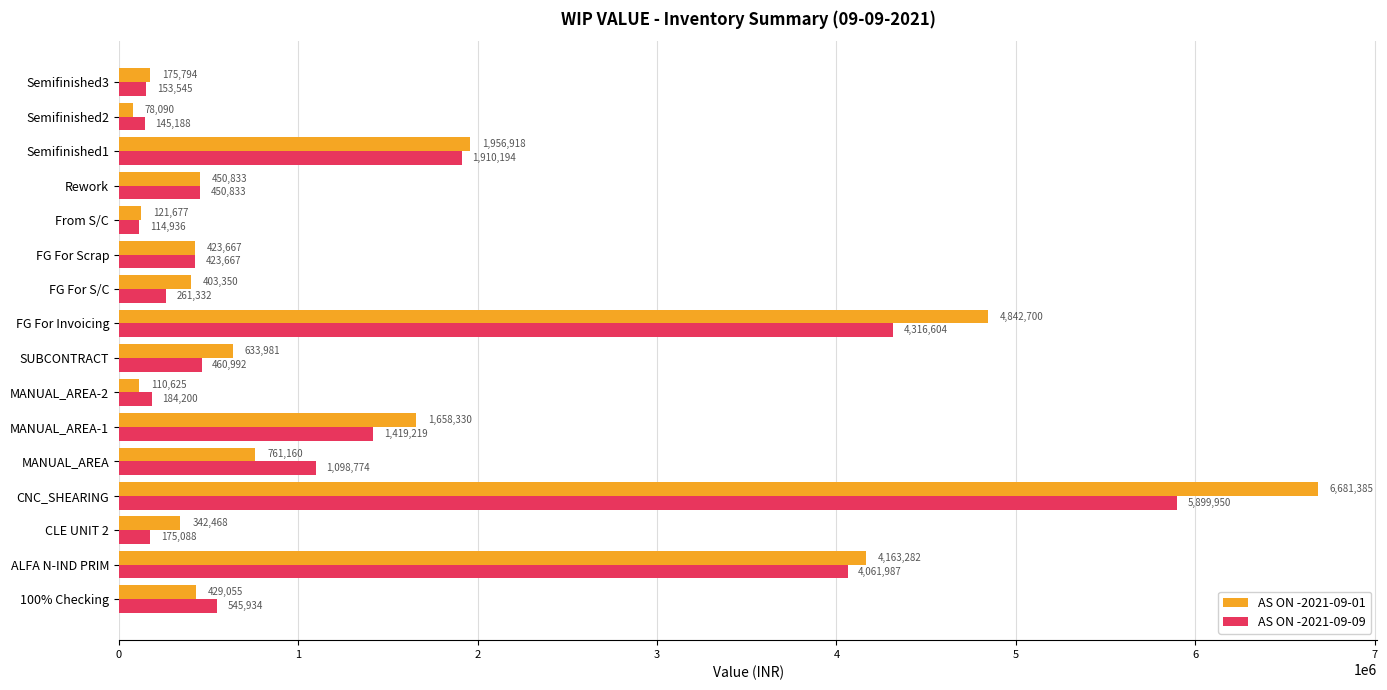

Which series has the largest total across all categories?

AS ON -2021-09-01